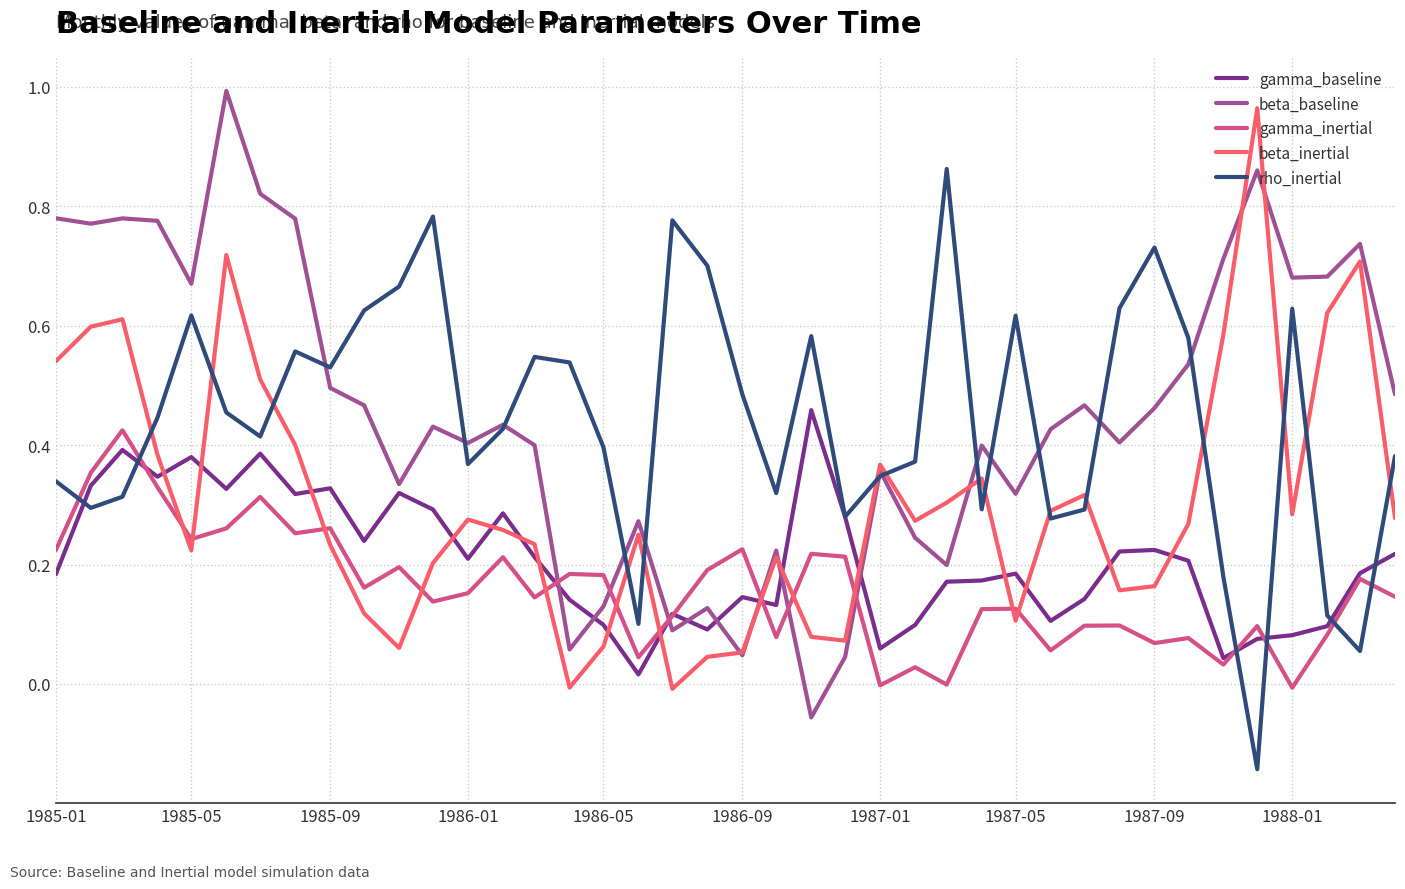

After their last crossing, which series has the higher values: gamma_inertial or beta_inertial?

beta_inertial